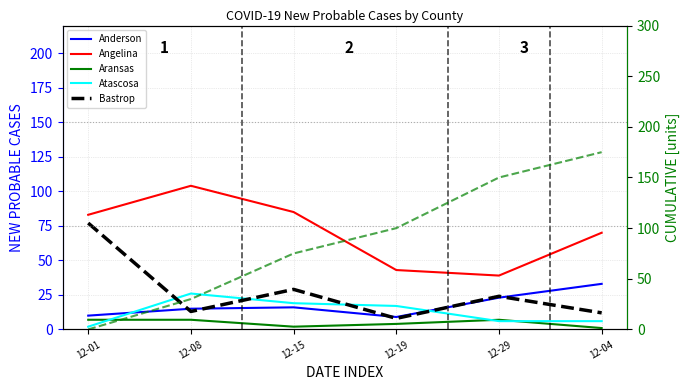

What is the minimum value for Anderson?

9